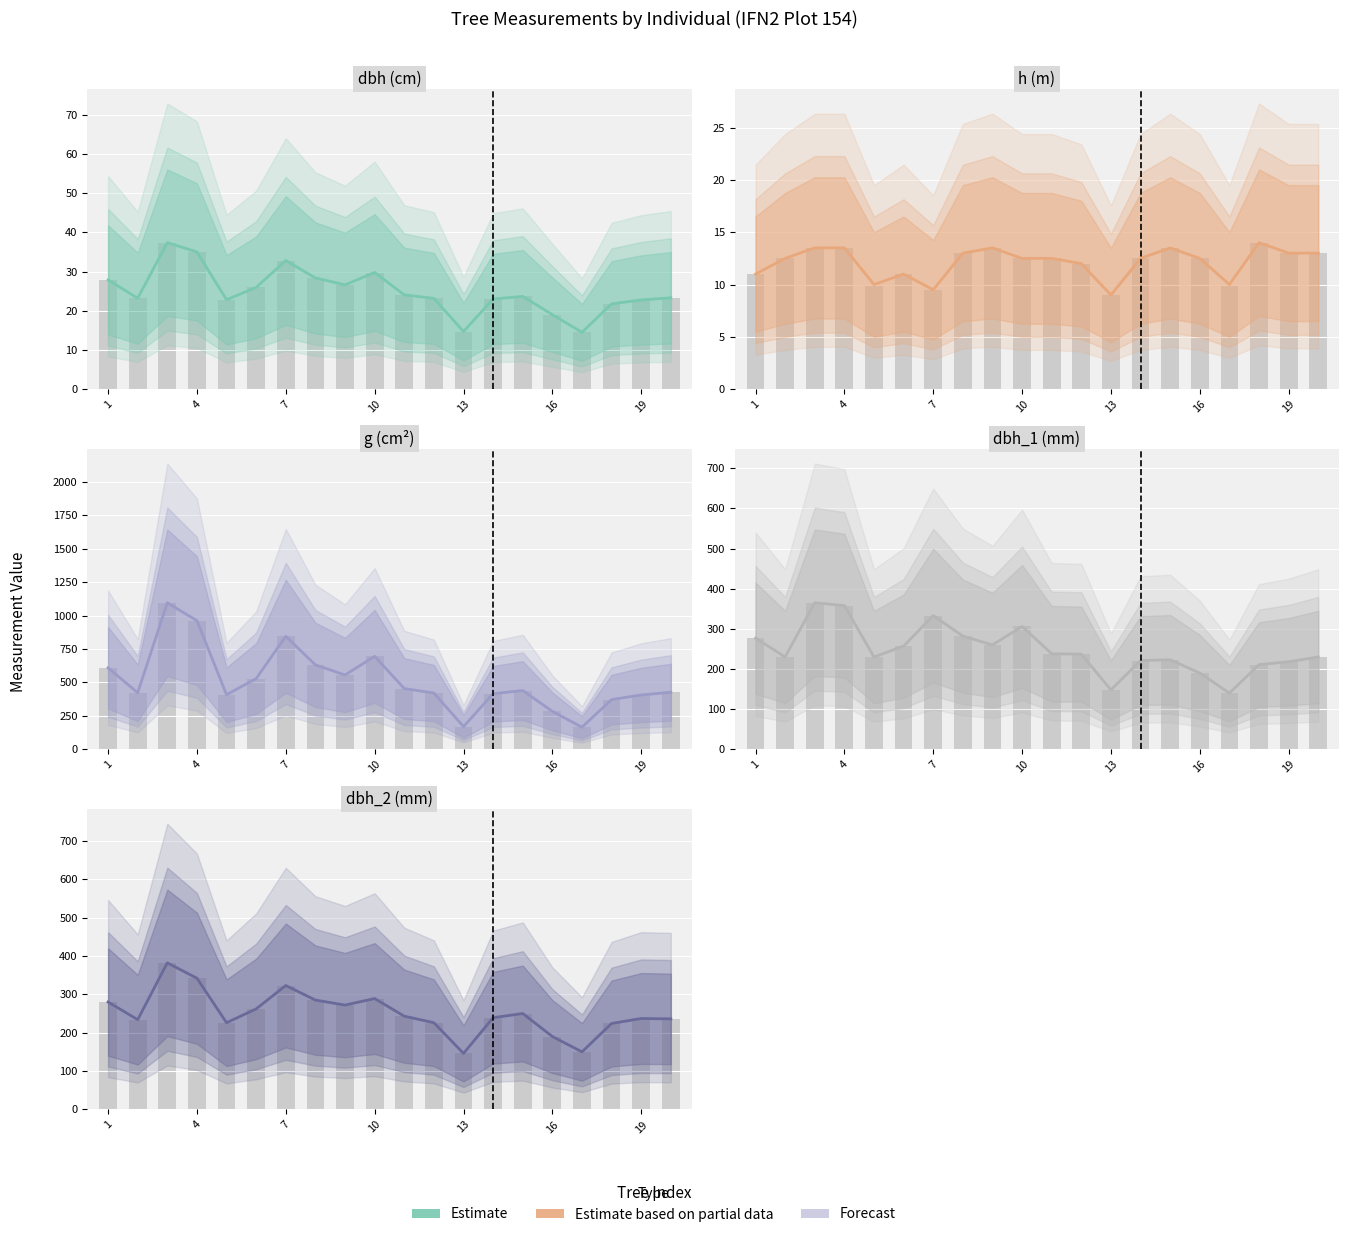

Is the value of dbh_2 (mm) at 16 greater than the value of dbh (cm) at 9?

Yes